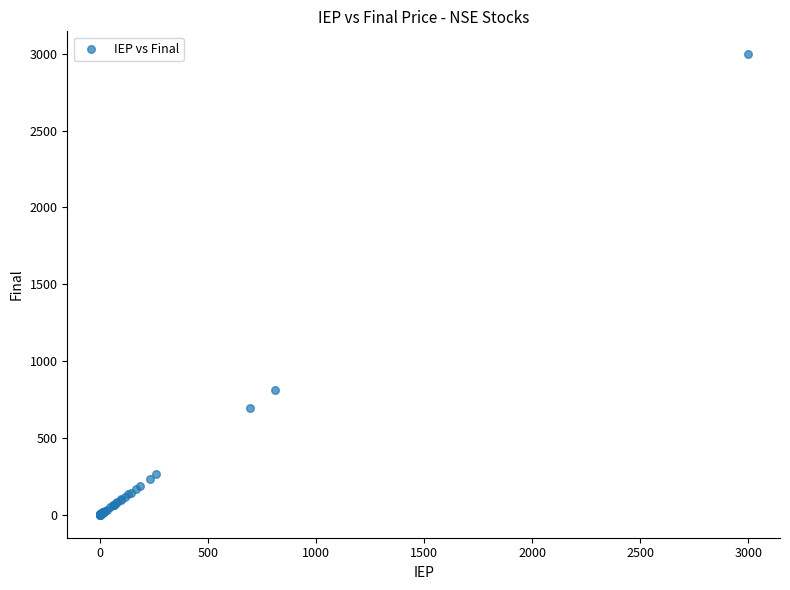

What Y value in the scatter plot is closest to 1498?

810.4